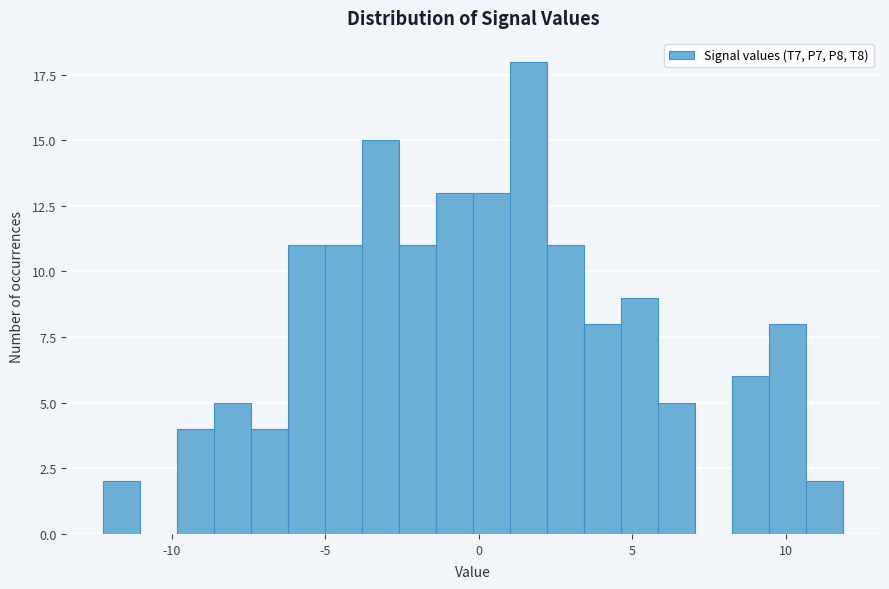

Read against the x-axis, roughly where is the centre of the tallest bar?

1.5